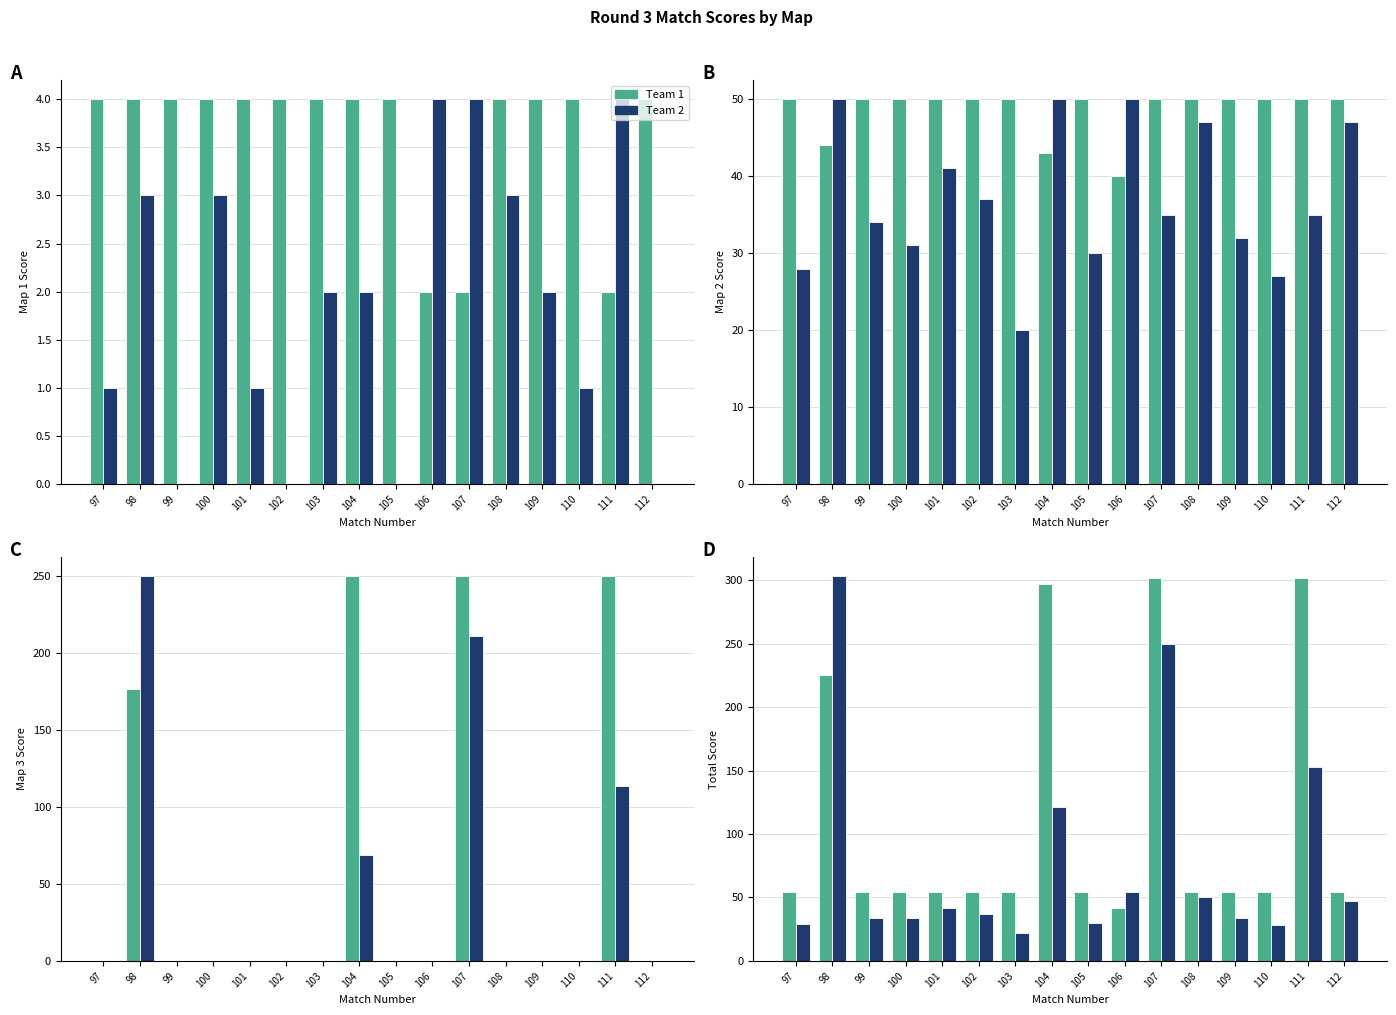

The value of m1t2_Score at 98 is 3. True or false?

True